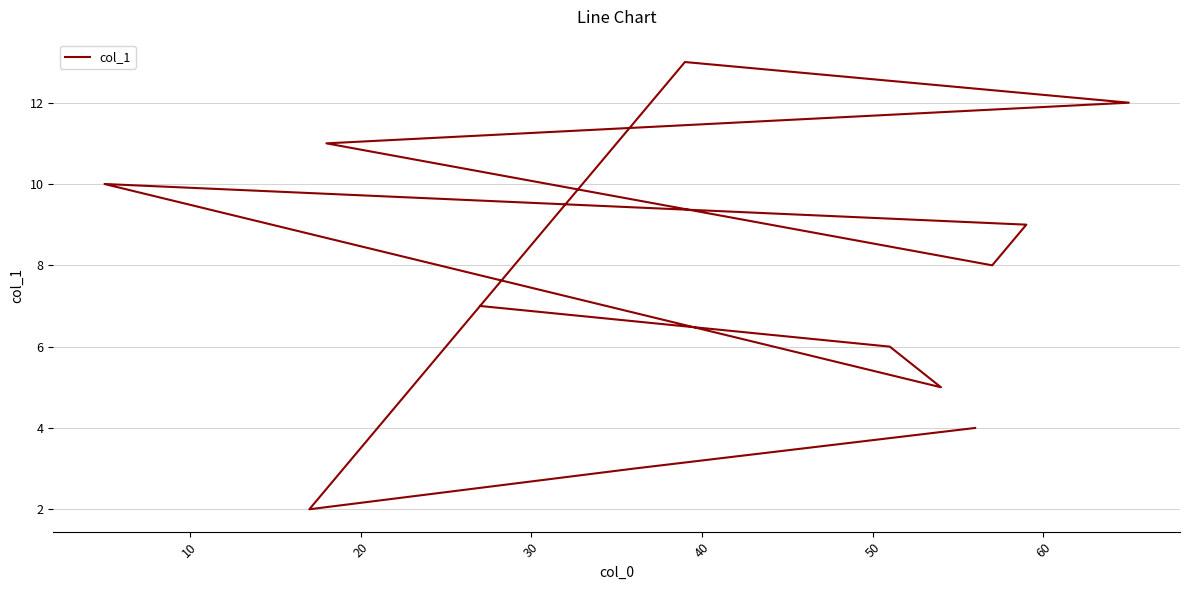

True or false: the data shows 17.5 at 30.

False